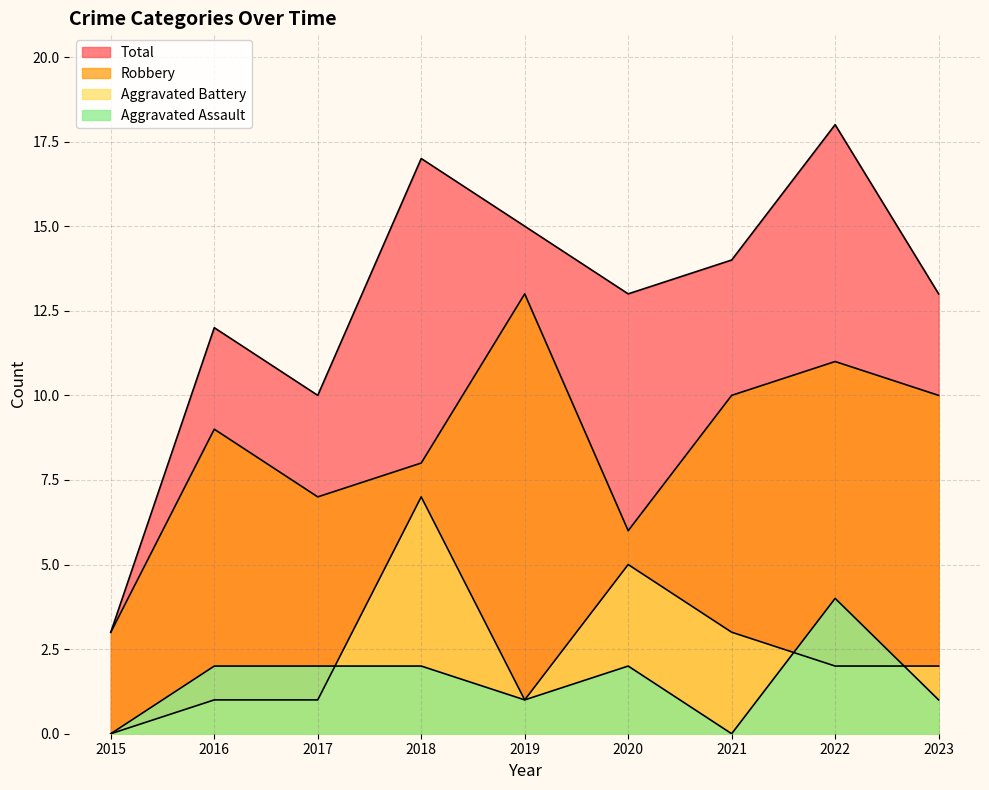

Which series changed the most between 2016 and 2021?

Aggravated Assault